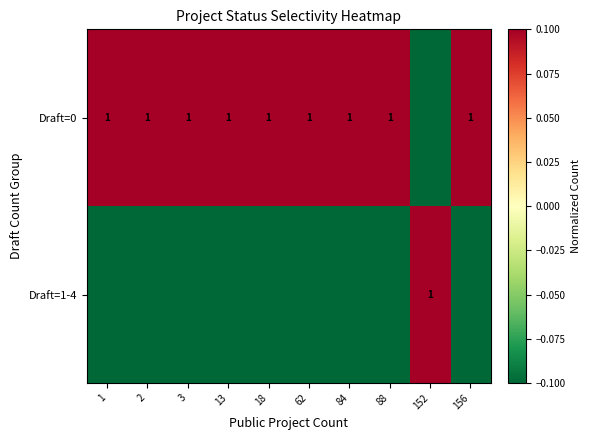

What is the difference between the maximum and minimum values in the Draft=0 series?

1.0